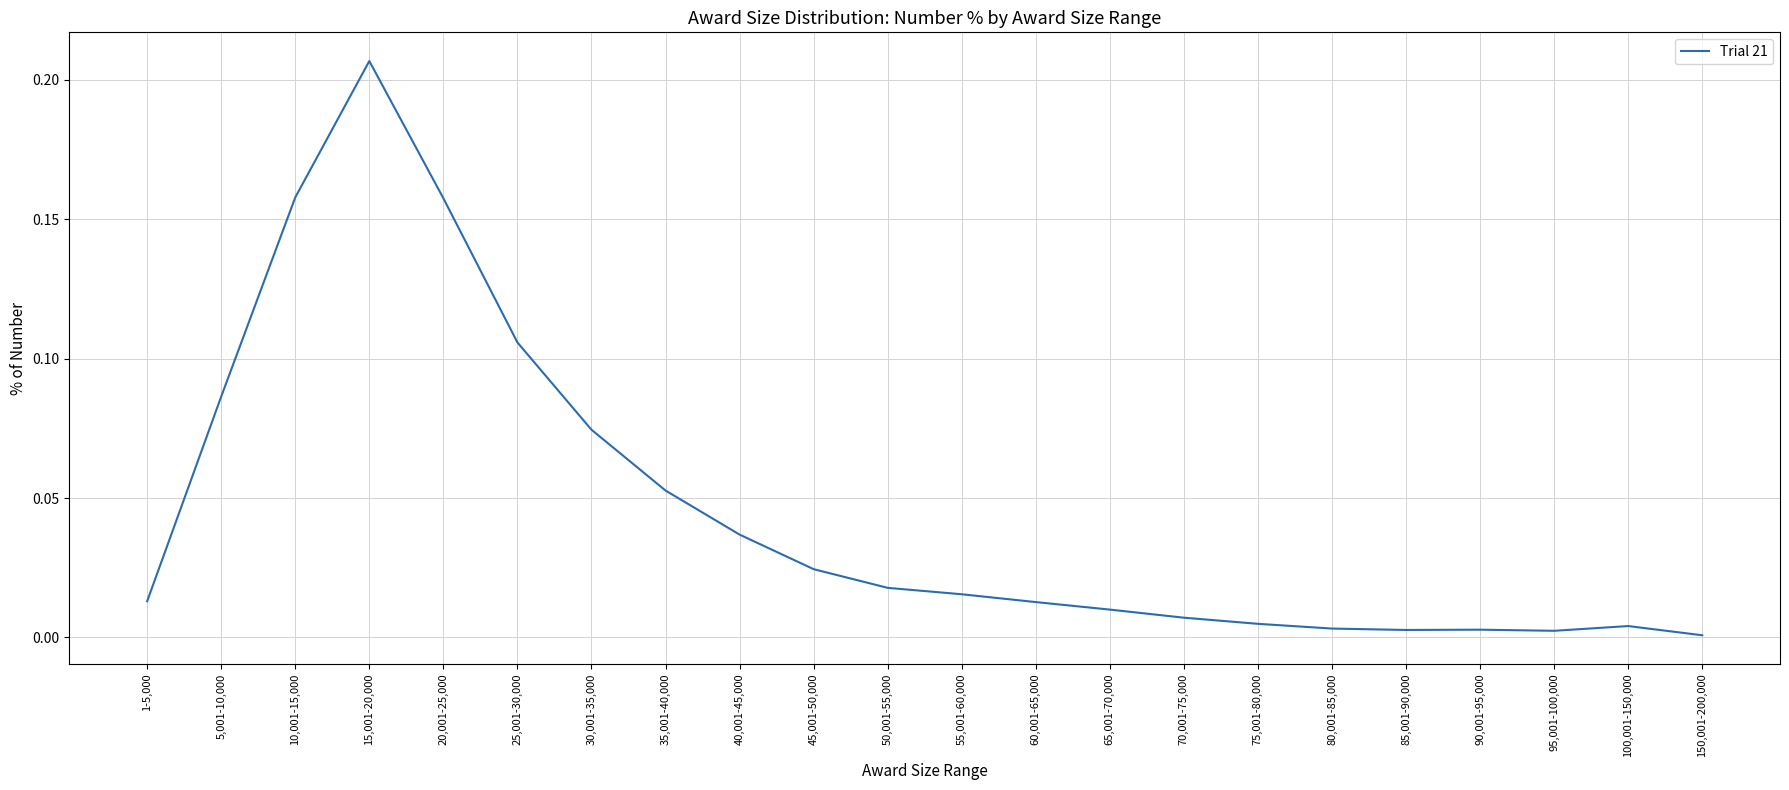

The value at 45,001-50,000 is 0.0. True or false?

True